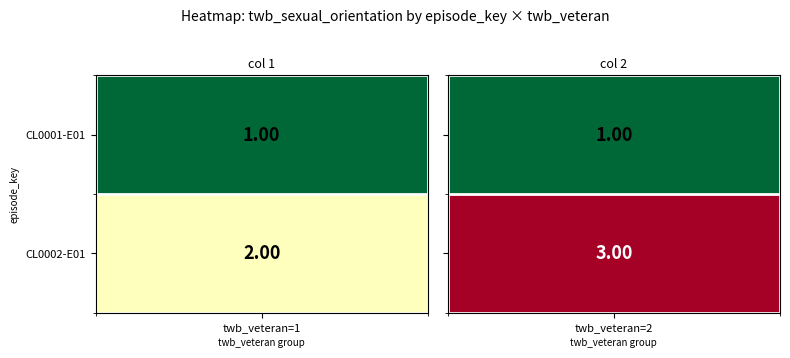

What is the total value across all series at 0?

3